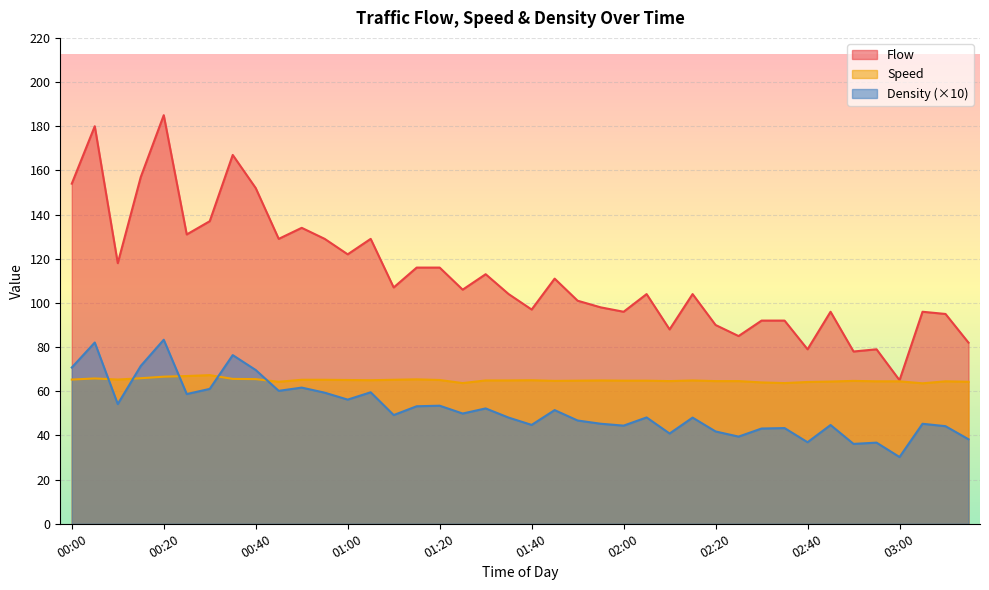

Rank the series at 02:00 from lowest to highest value.

Density (×10), Speed, Flow